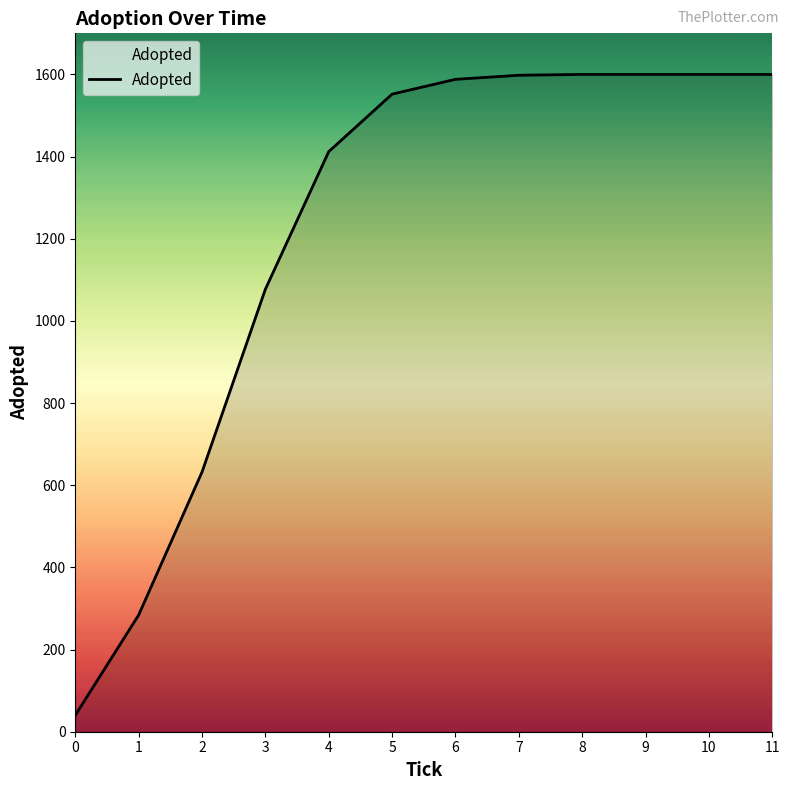

What is the ratio of the value at 5 to the value at 4?

1.1